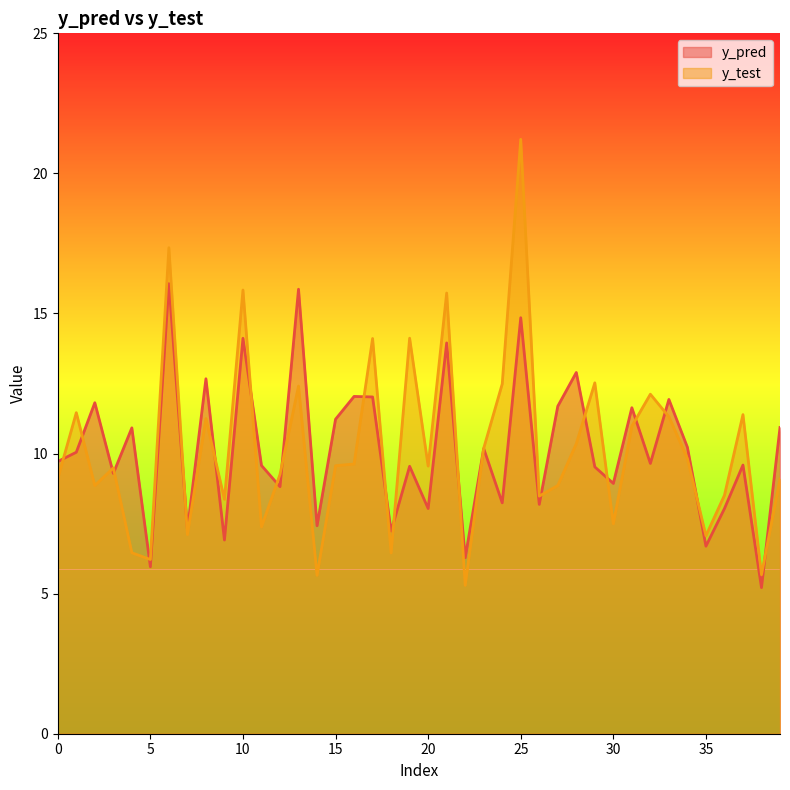

At which category does y_pred reach its first local valley?

3